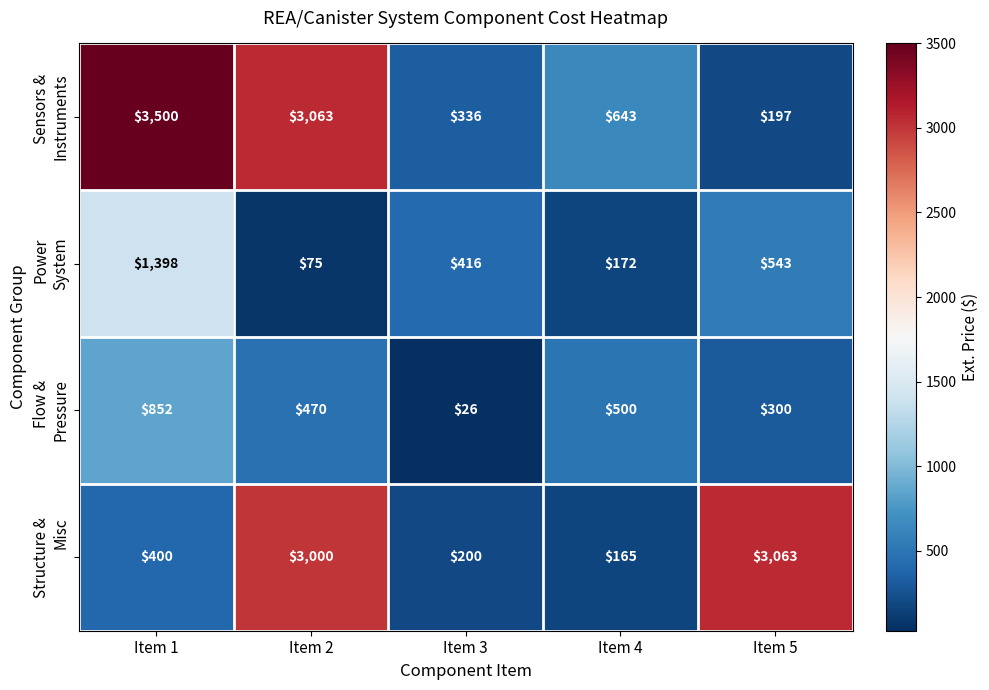

Which category has the highest value across all series?

Item 1